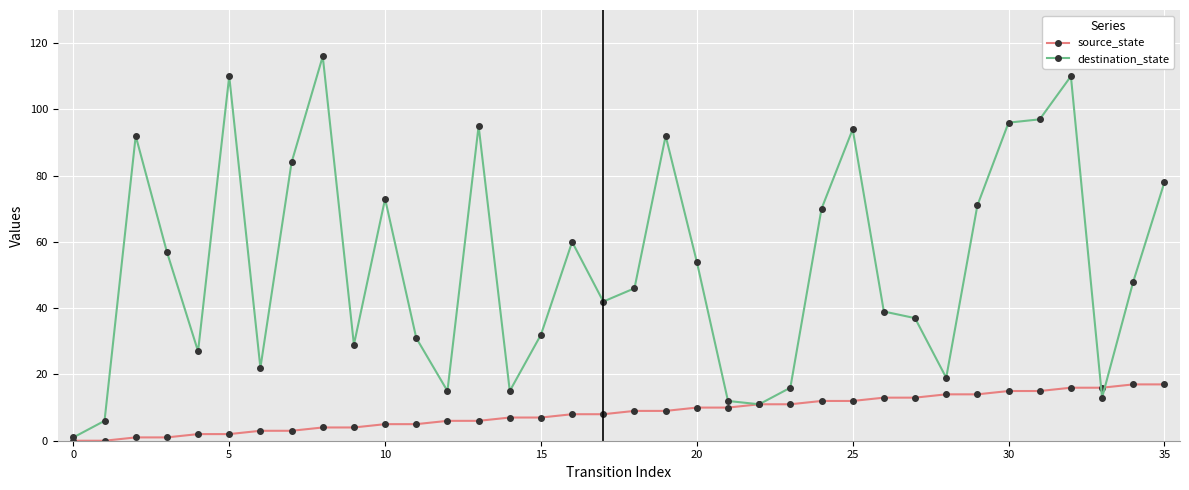

Rank the series by their average value, from highest to lowest.

destination_state, source_state